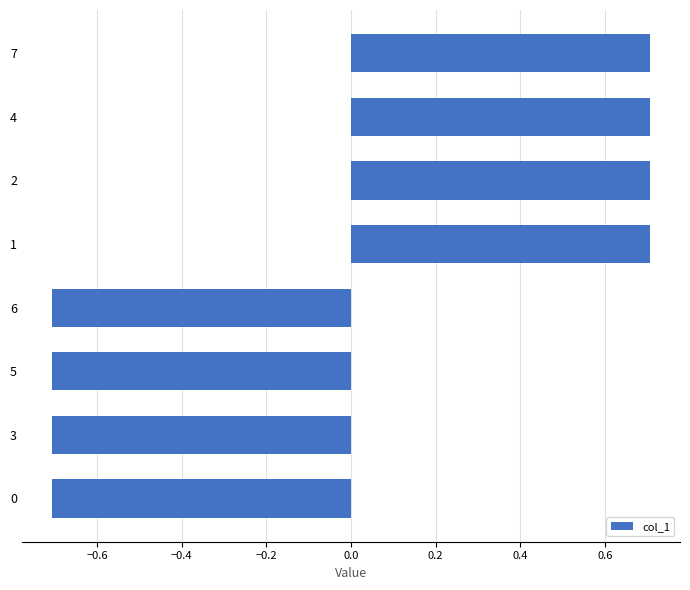

Does the chart contain stacked bars?

No